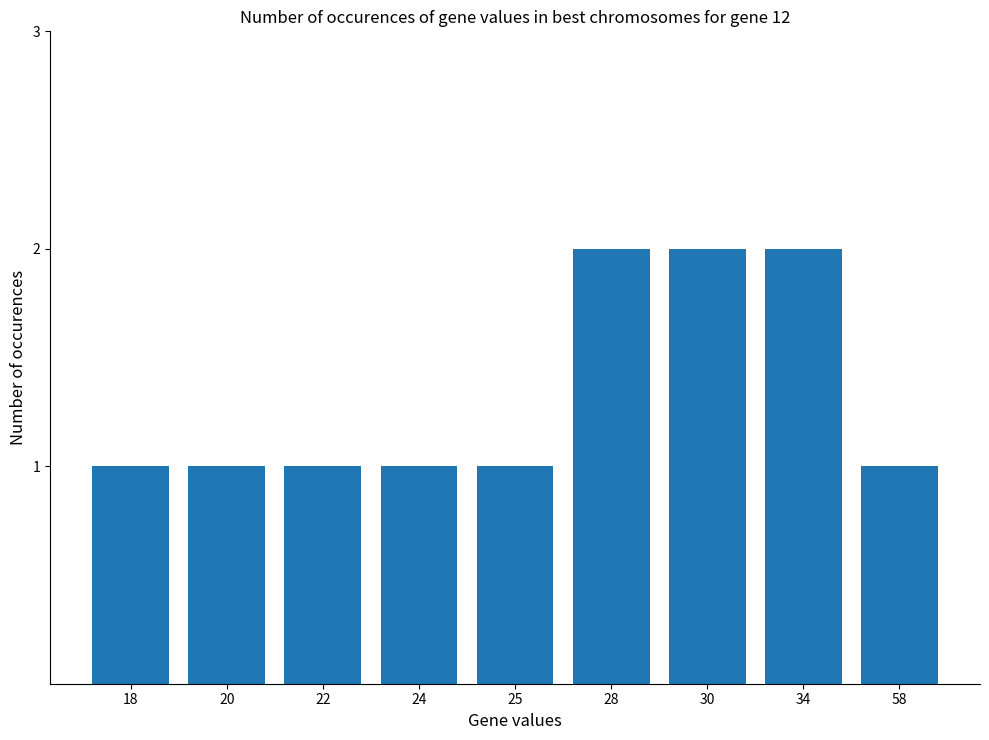

True or false: the data shows 1 at 34.

False